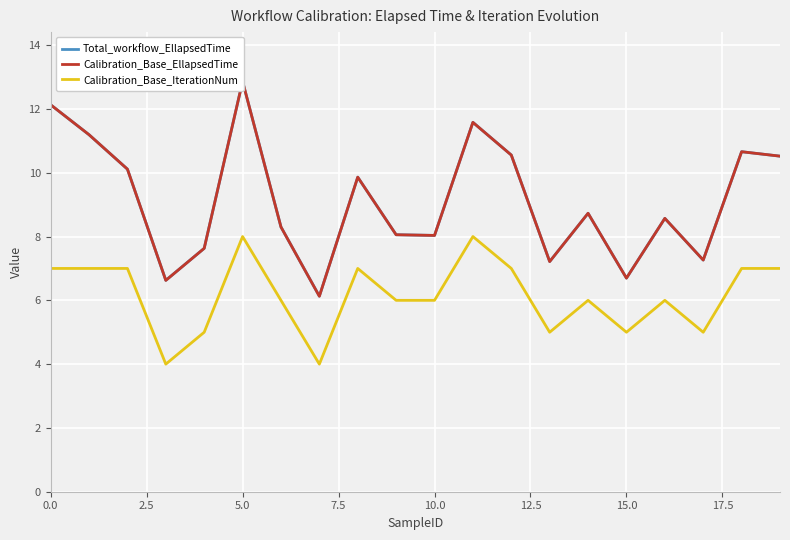

The Calibration_Base_IterationNum series shows 10 at 10.0. True or false?

False